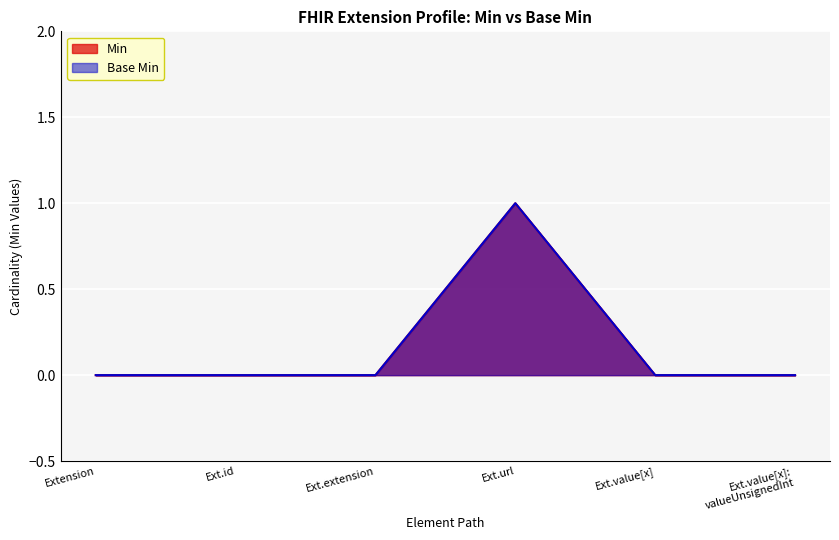

What is the greatest value displayed?

1